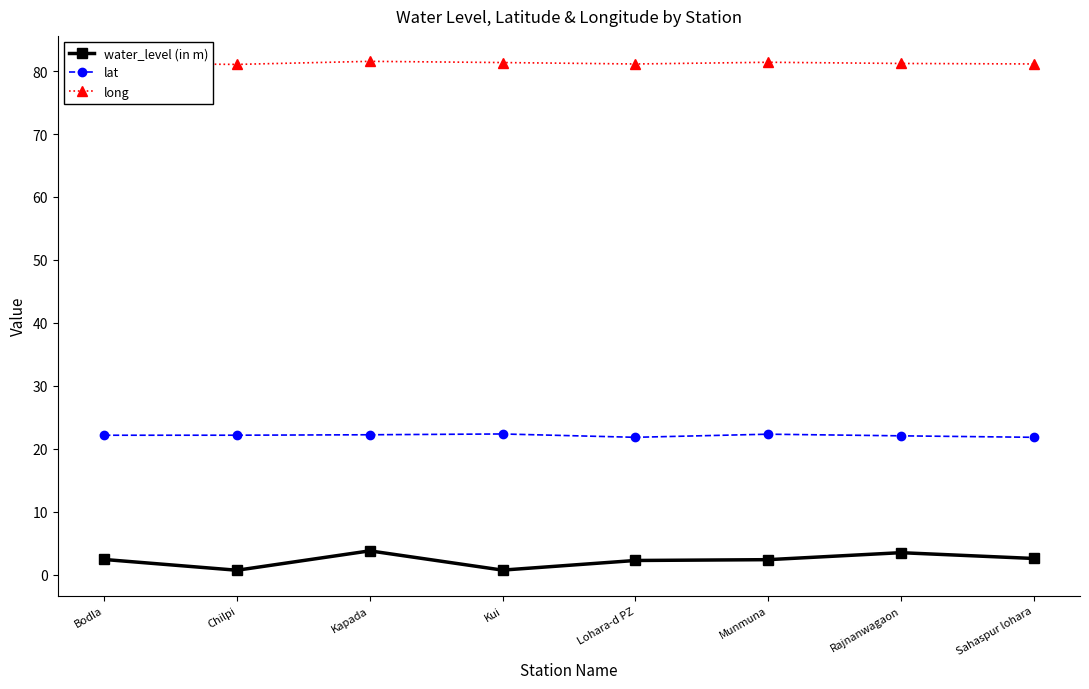

List the series in order of their overall mean, highest first.

long, lat, water_level (in m)